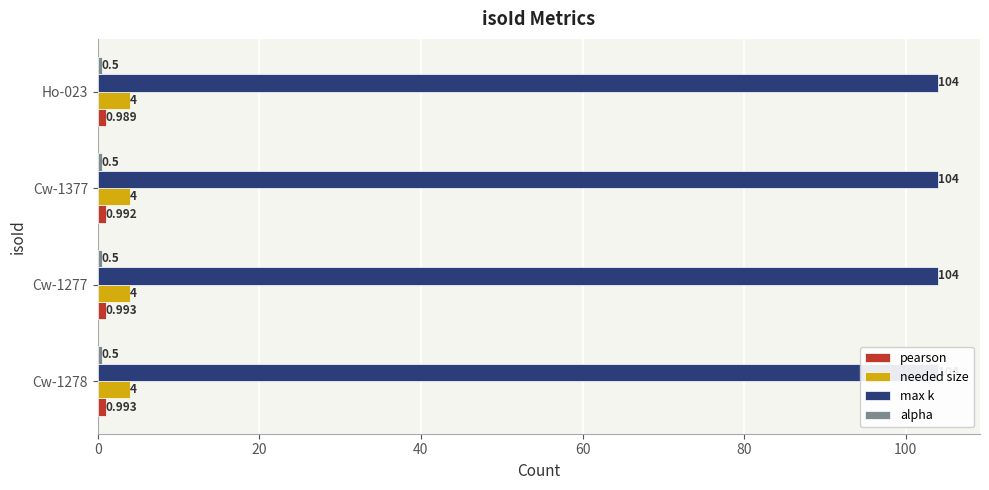

What are all the series names shown in the legend?

pearson, needed size, max k, alpha